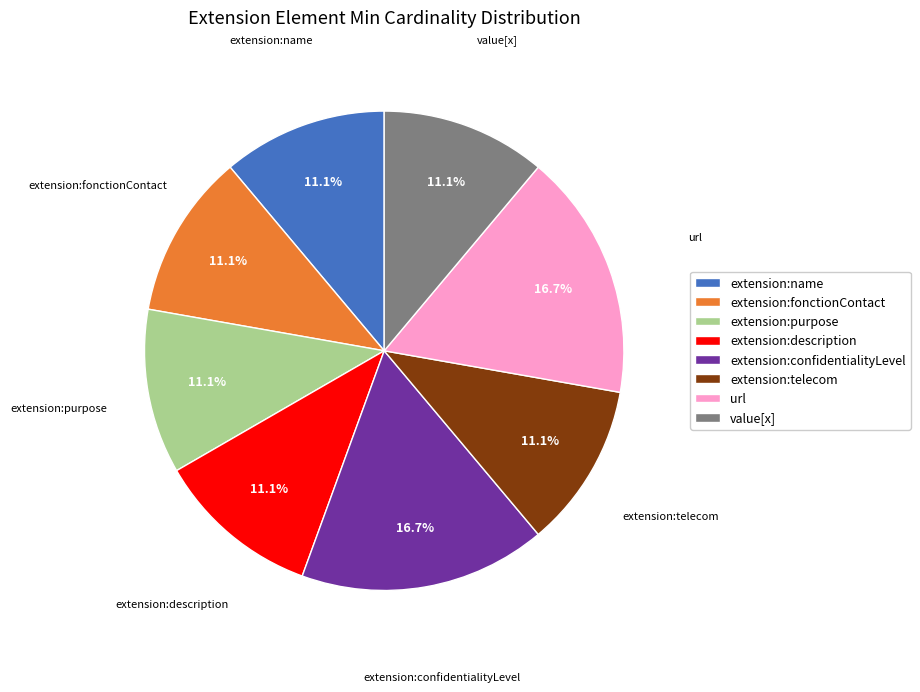

What portion of the pie excludes extension:purpose?

88.9%